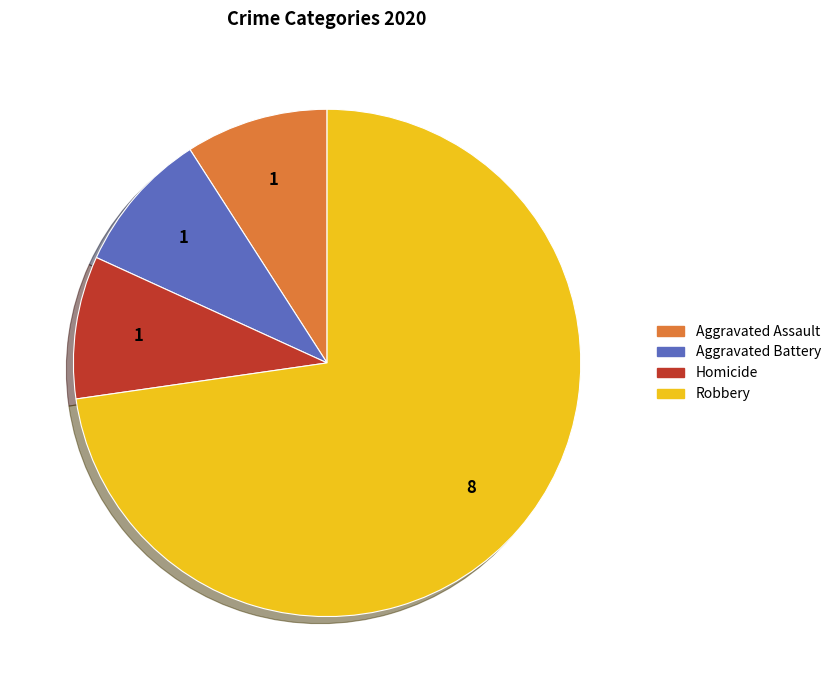

Does any single category account for the majority?

Yes